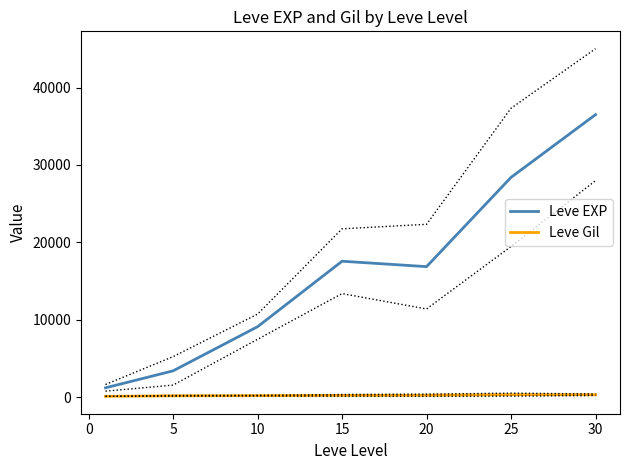

What is the difference between the Leve Gil values at 25 and 10?

126.8